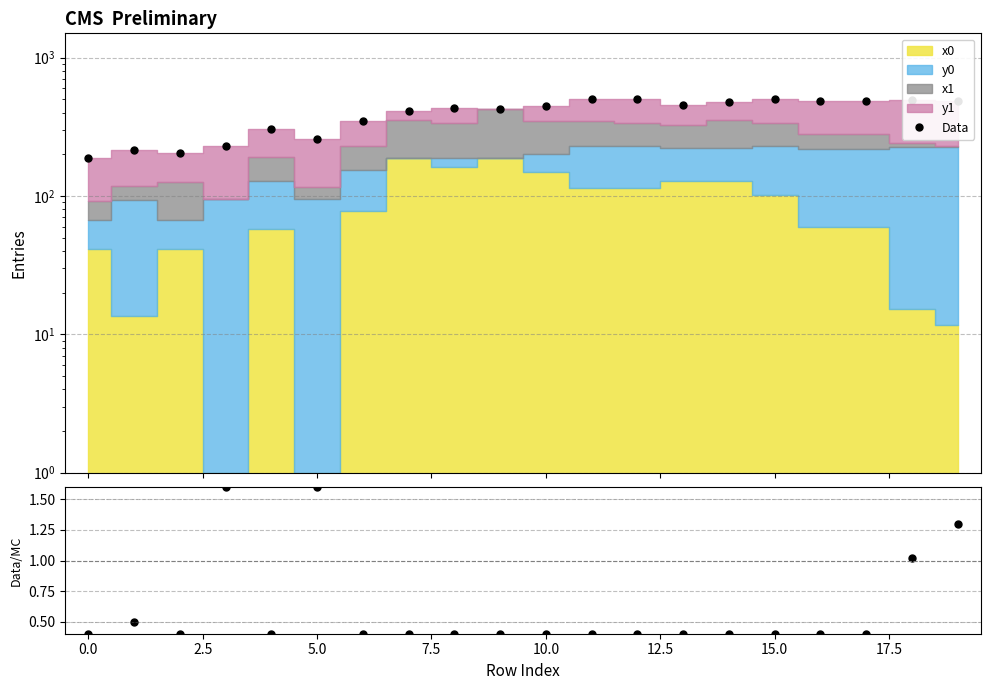

True or false: Data and Ratio cross at least once.

False